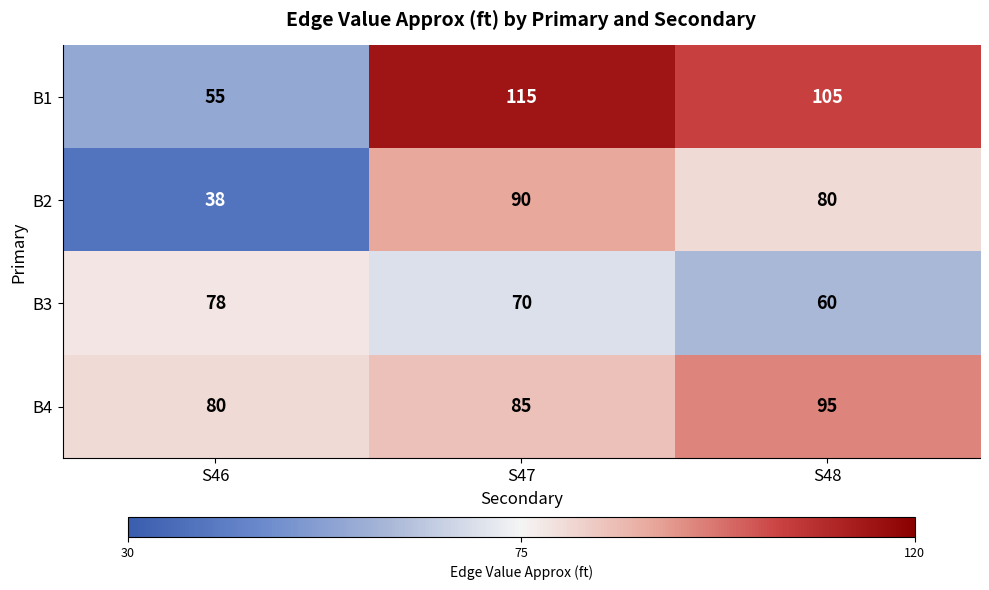

Reading right to left, list all the values displayed in this chart.

B1: S48=105	S47=115	S46=55
B2: S48=80	S47=90	S46=38
B3: S48=60	S47=70	S46=78
B4: S48=95	S47=85	S46=80